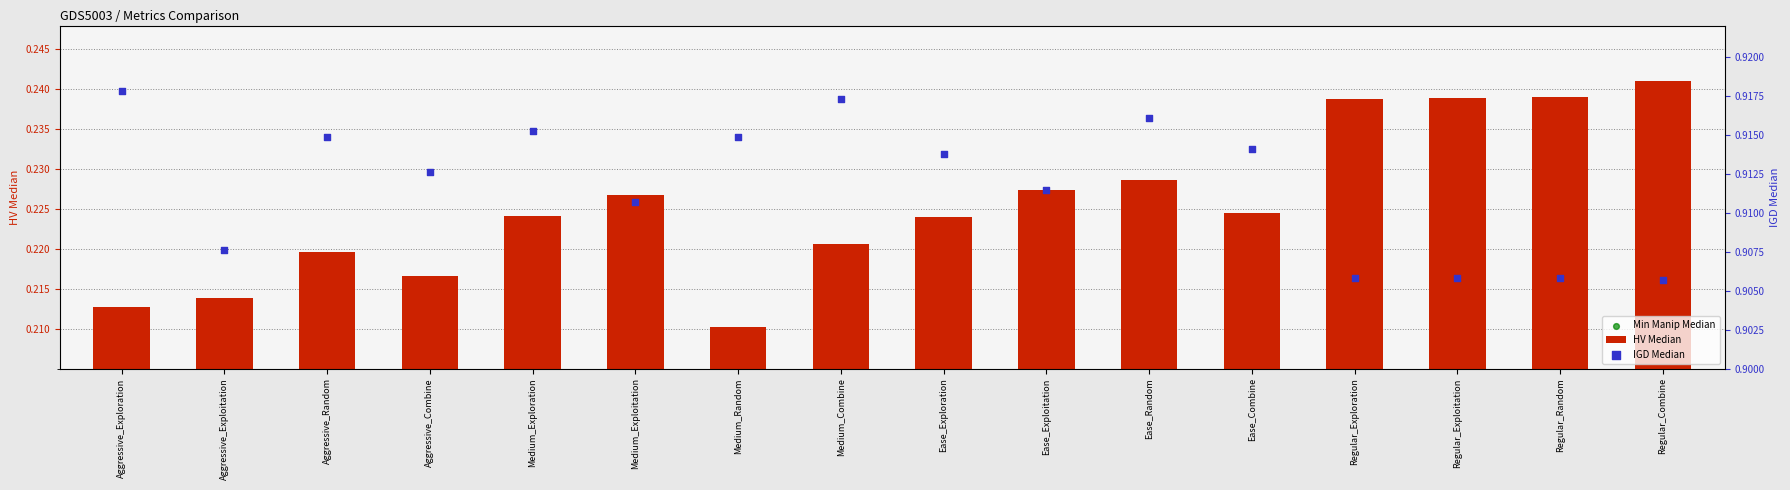

Which series reaches the minimum Y coordinate?

HV Median